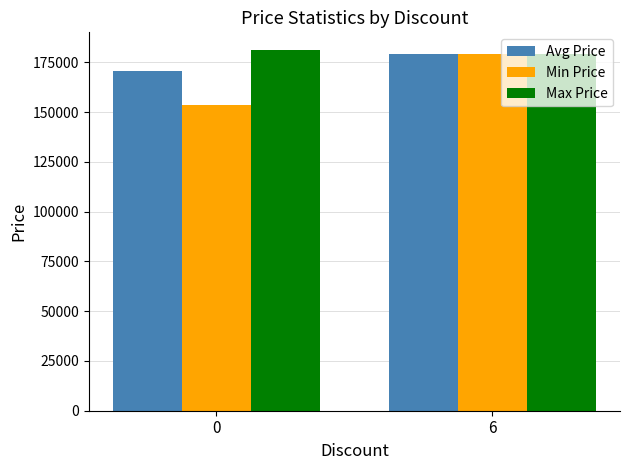

What is the lowest value of the Min Price series?

153310